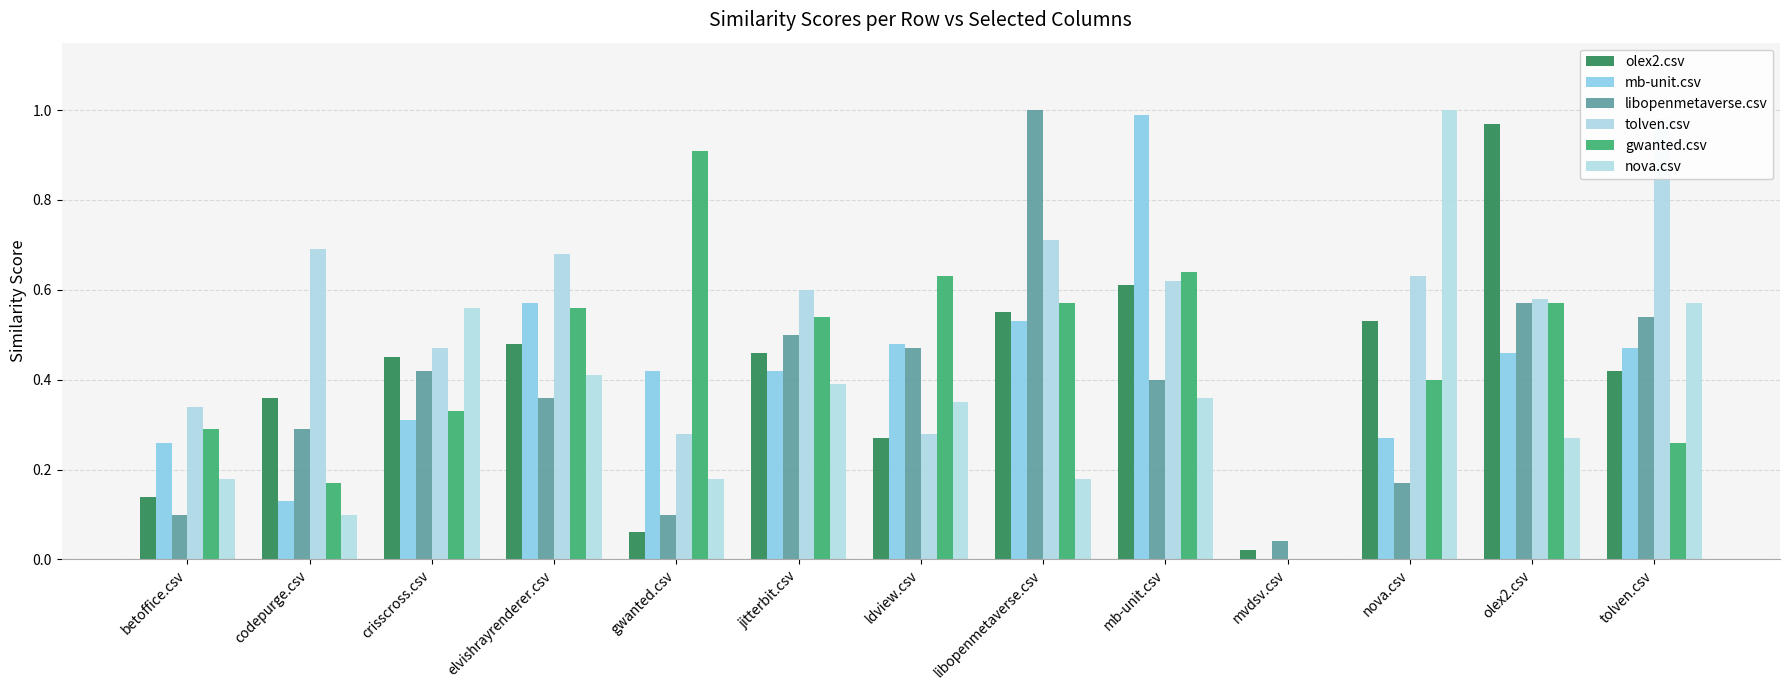

What are all the series names shown in the legend?

olex2.csv, mb-unit.csv, libopenmetaverse.csv, tolven.csv, gwanted.csv, nova.csv